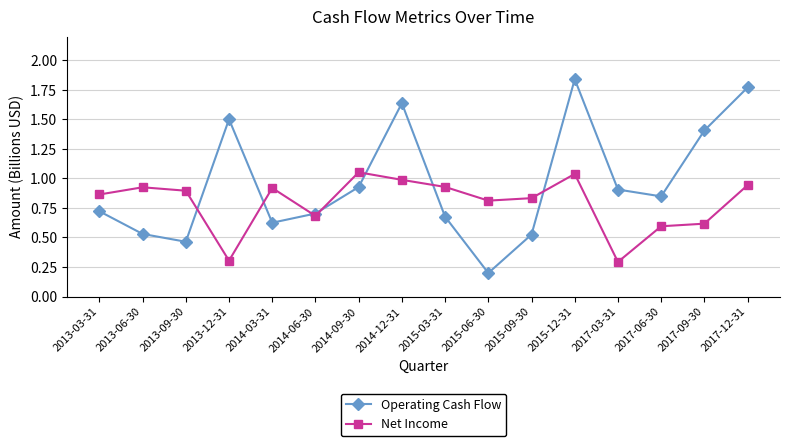

What are all the series names shown in the legend?

Operating Cash Flow, Net Income